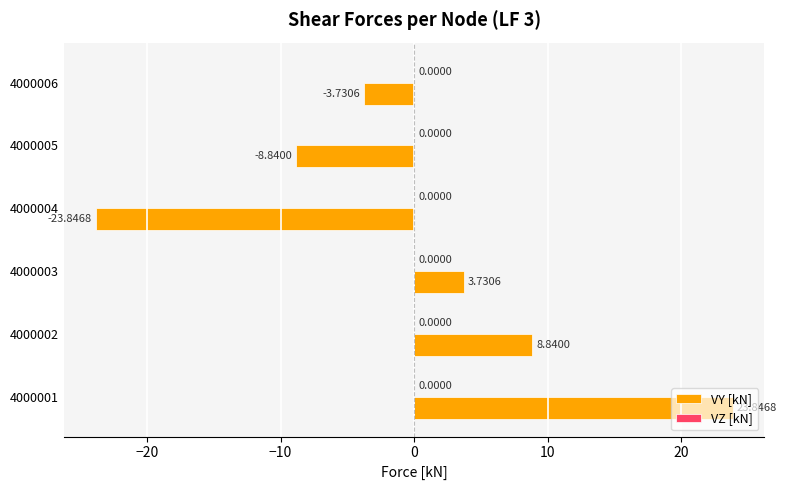

Rank the categories by value from lowest to highest.

4000004, 4000005, 4000006, 4000003, 4000002, 4000001